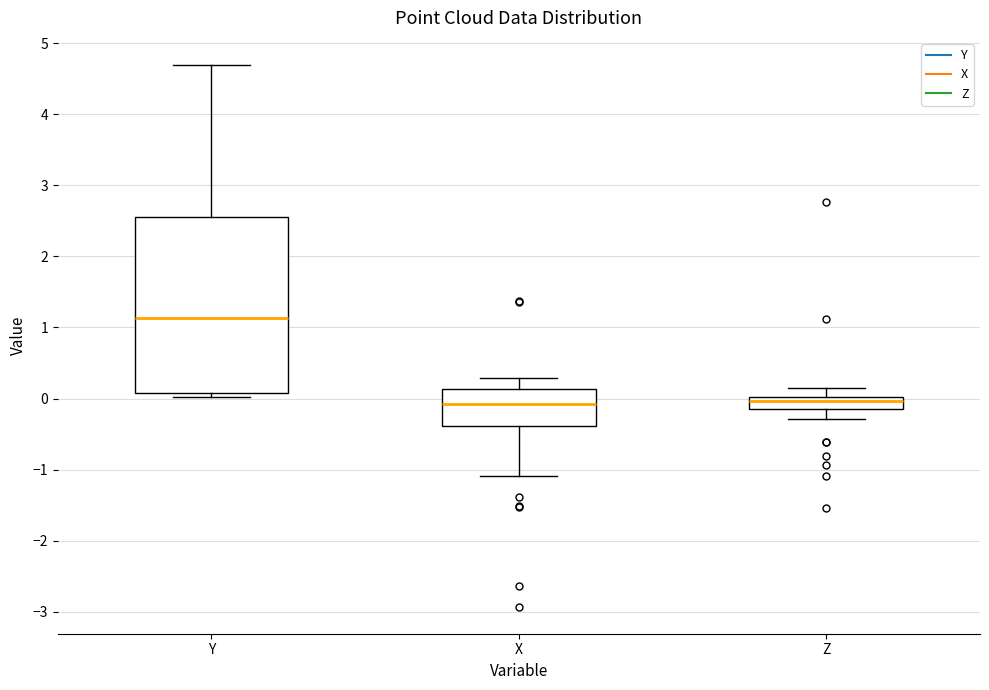

Reading left to right, transcribe this box plot: for each box, give where its median line is, the range the box spans, and where its two whiskers end, as read against the y-axis. The values are not printed on the chart, so give them approximately, as read against the axis.

Y: median 1.1, box 0.1 to 2.6, whiskers 0.0 to 4.7
X: median -0.1, box -0.4 to 0.1, whiskers -1.1 to 0.3
Z: median 0.0 (inside the box), box -0.1 to 0.0, whiskers -0.3 to 0.1